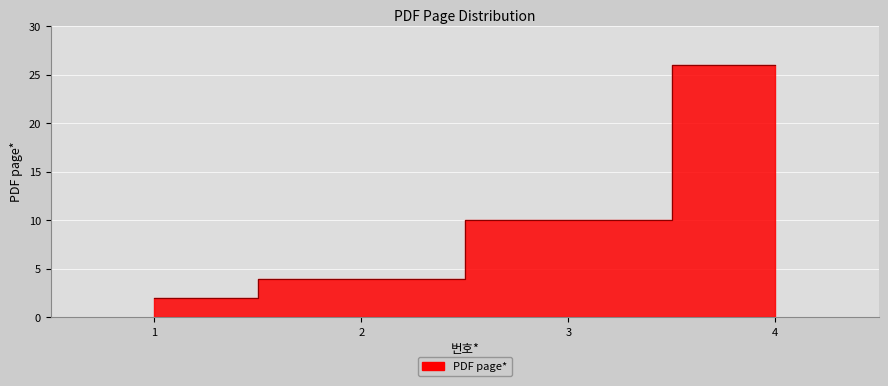

Is it true that the value at 4 is 26?

True